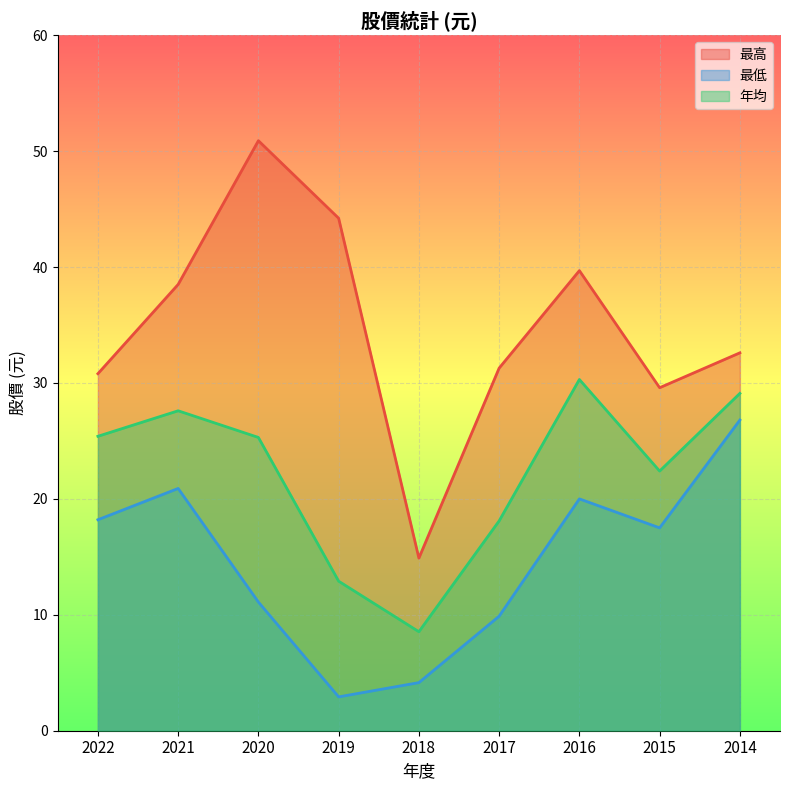

Between 2019 and 2021, which is larger?

2019